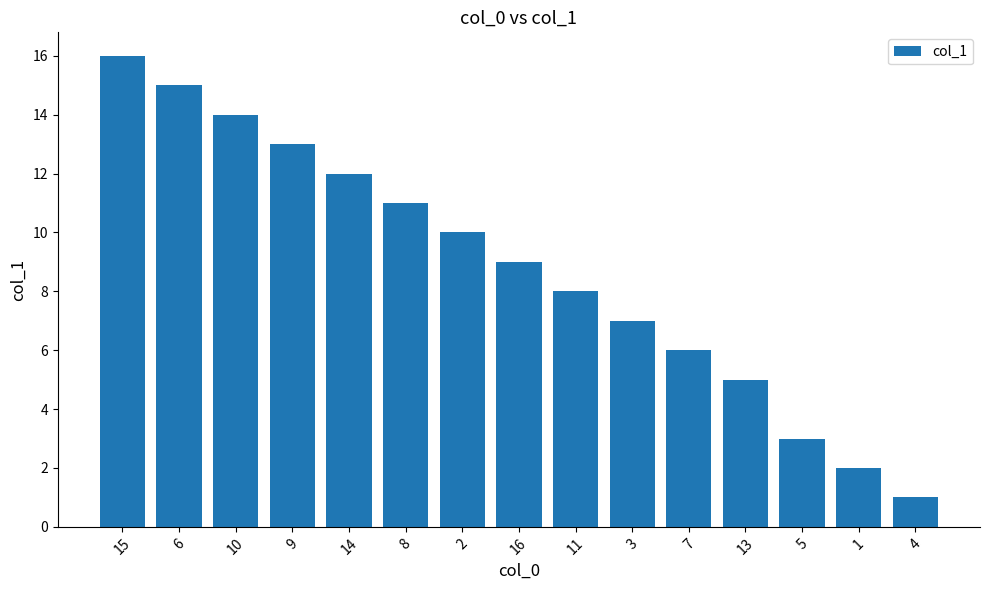

Reading left to right, transcribe all the data shown in this chart.

15=16	6=15	10=14	9=13	14=12	8=11	2=10	16=9	11=8	3=7	7=6	13=5	5=3	1=2	4=1